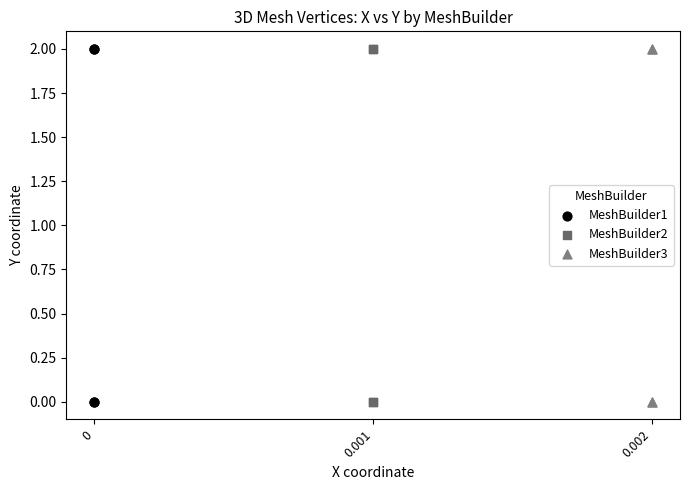

What are all the series names shown in the legend?

MeshBuilder1, MeshBuilder2, MeshBuilder3